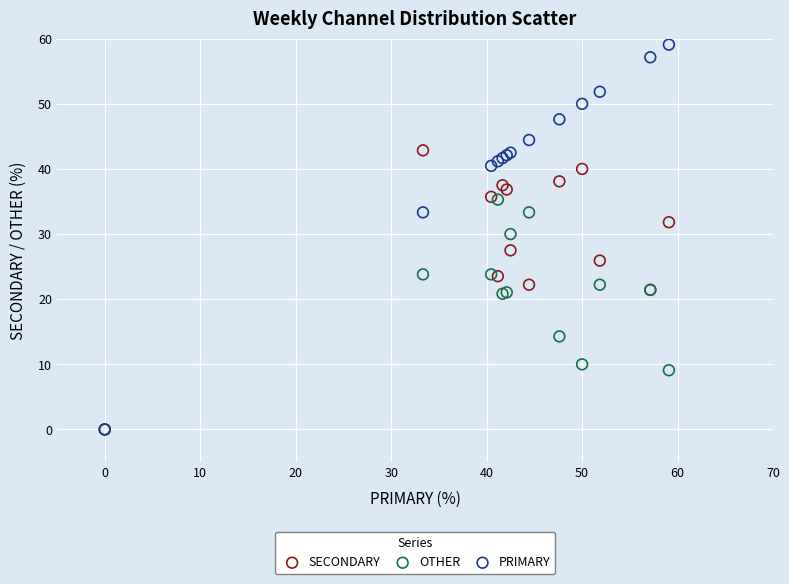

Which series reaches the maximum Y coordinate?

PRIMARY